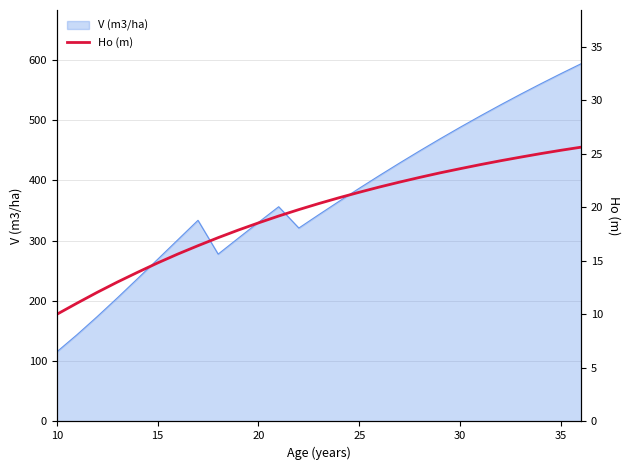

True or false: V (m3/ha) has a value of 874.1 at 30.

False